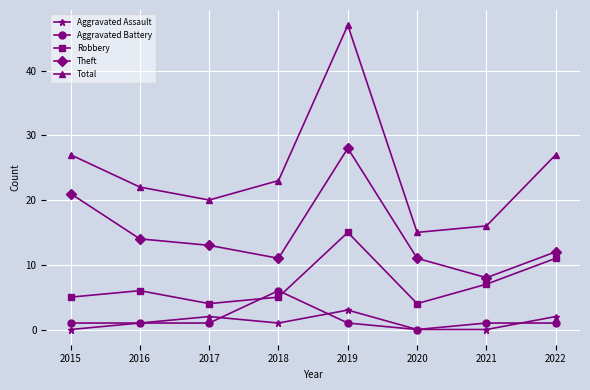

How many values in the Robbery series are below 6?

4